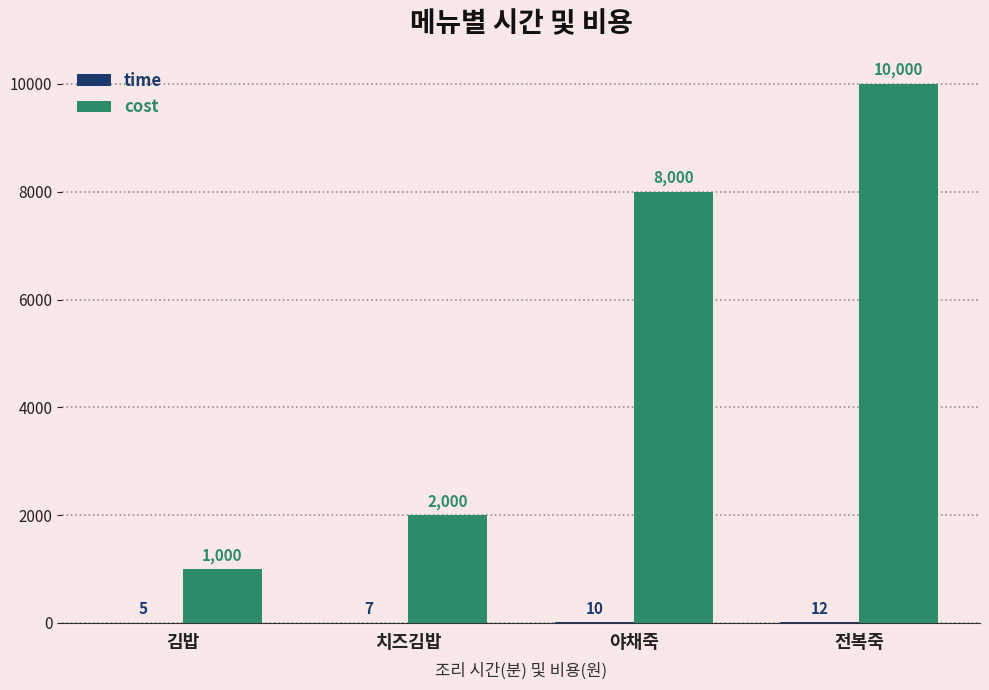

At which category is the sum across all series the highest?

전복죽